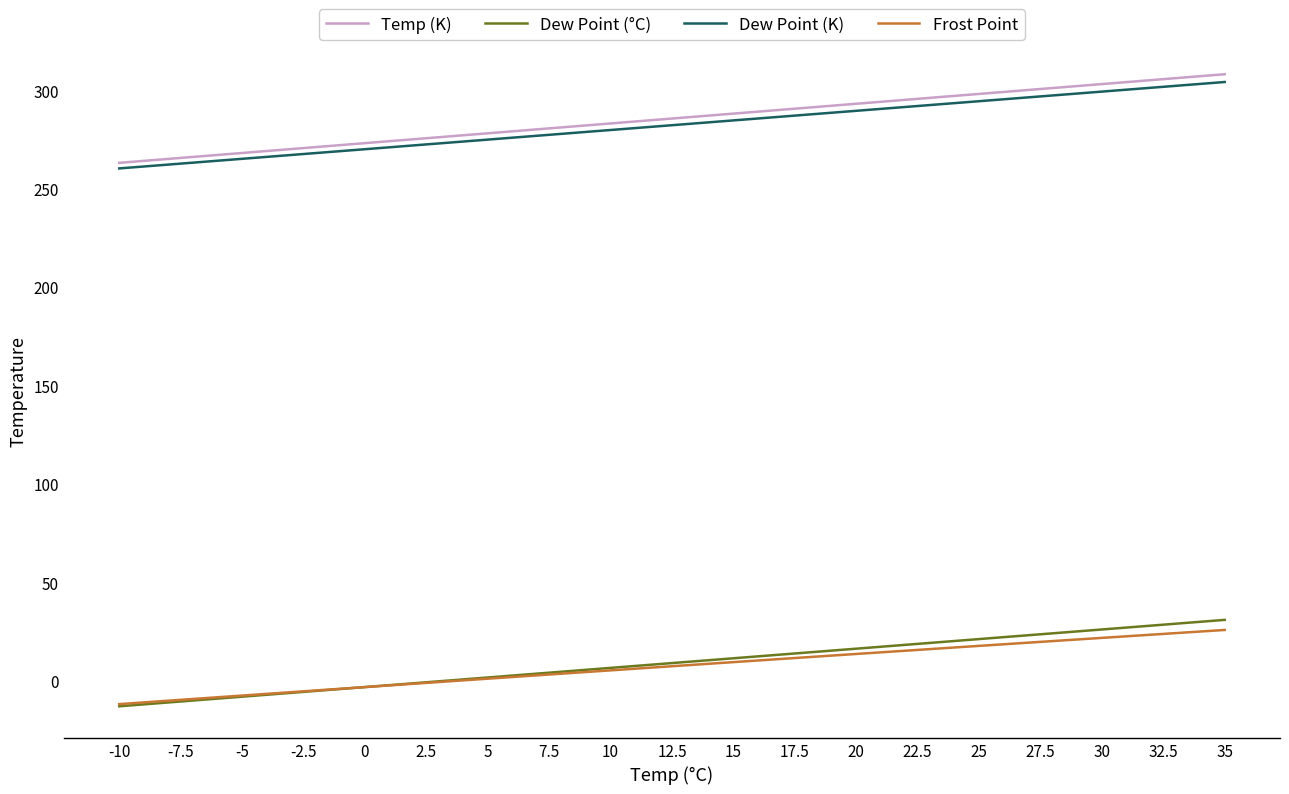

What is the total value across all series at 12.5?

584.5